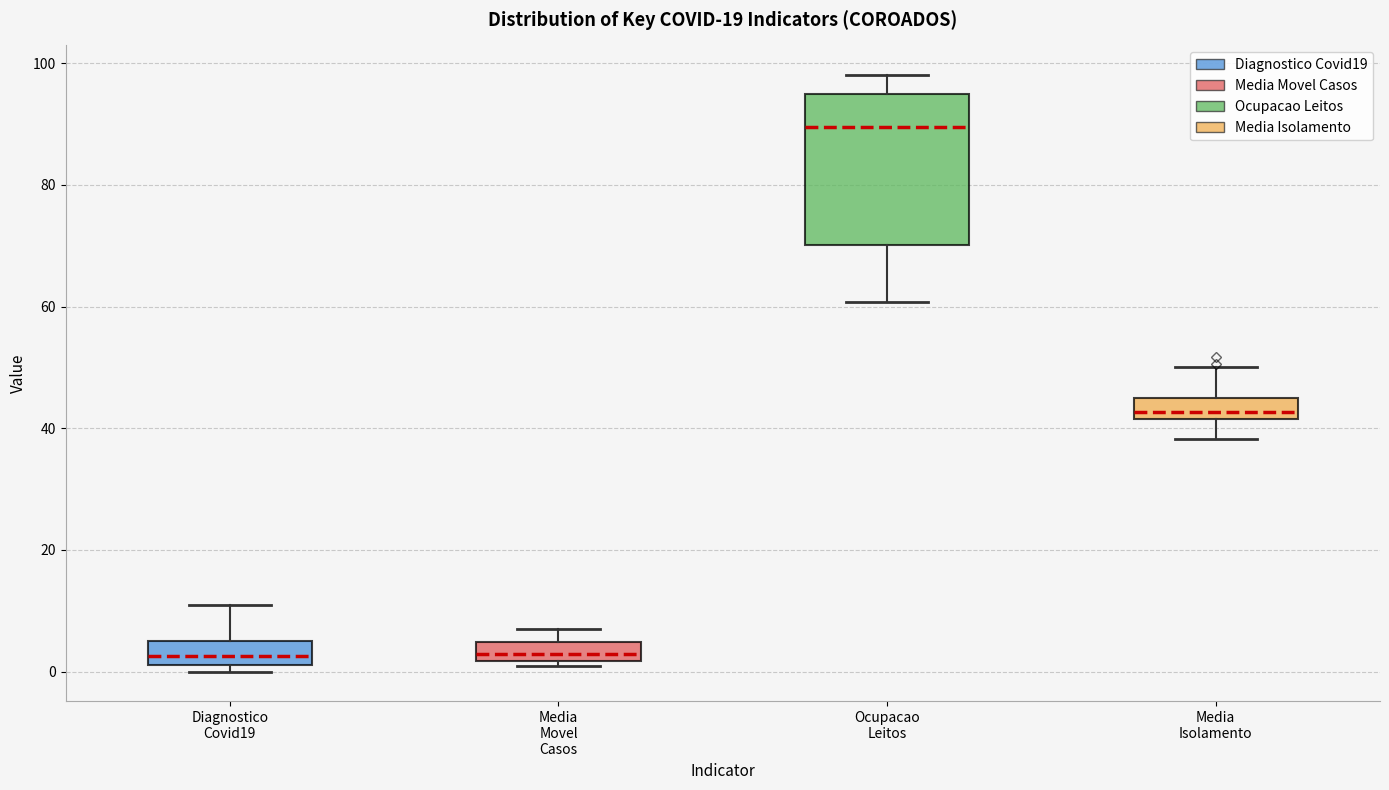

Reading left to right, transcribe this box plot: for each box, give where its median line is, the range the box spans, and where its two whiskers end, as read against the y-axis. The values are not printed on the chart, so give them approximately, as read against the axis.

Diagnostico Covid19: median 2 (inside the box), box 2 to 6, whiskers 0 to 12
Media Movel Casos: median 2 (inside the box), box 2 to 4, whiskers 0 to 8
Ocupacao Leitos: median 90, box 70 to 96, whiskers 60 to 98
Media Isolamento: median 42 (inside the box), box 42 to 46, whiskers 38 to 50